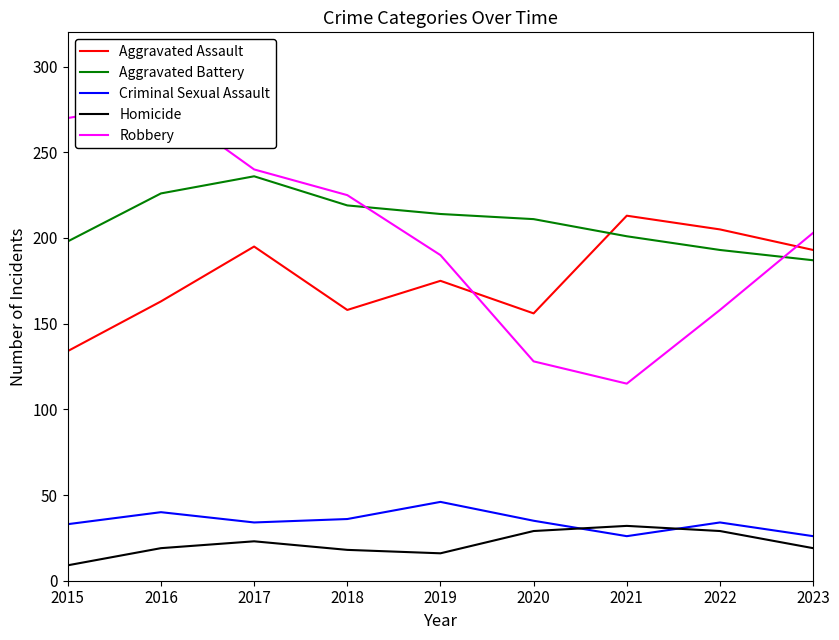

Is it true that Aggravated Battery equals 198 at 2015?

True